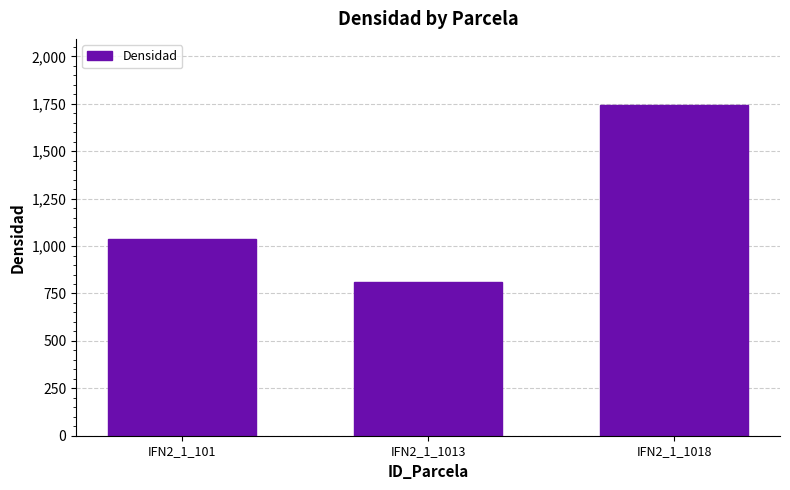

Between IFN2_1_1013 and IFN2_1_1018, which is larger?

IFN2_1_1018